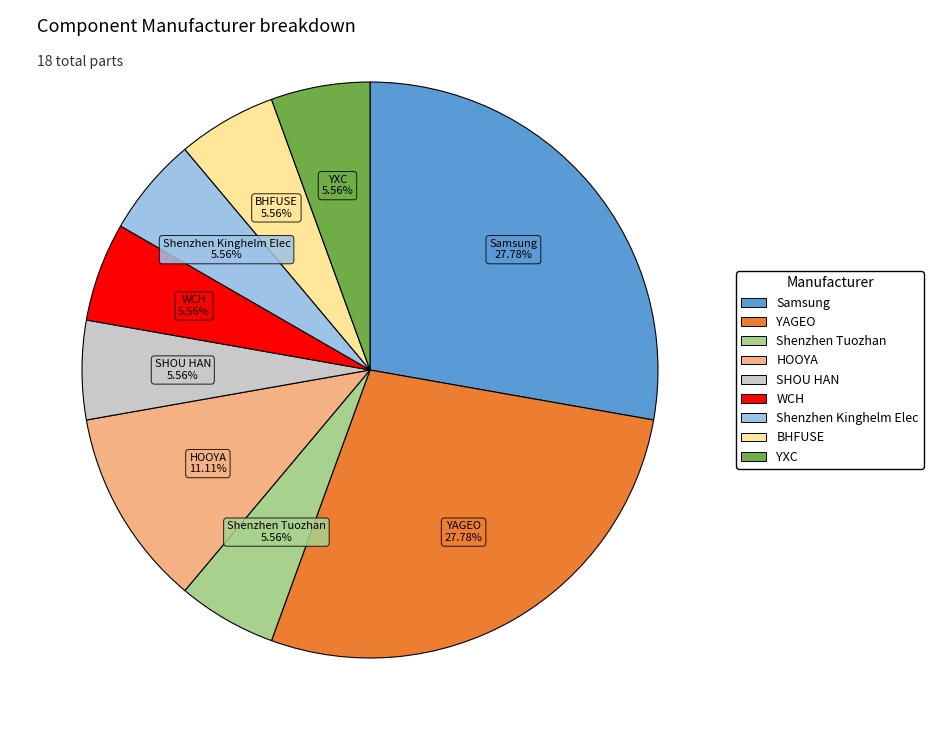

Is there any slice that represents more than half of the pie?

No